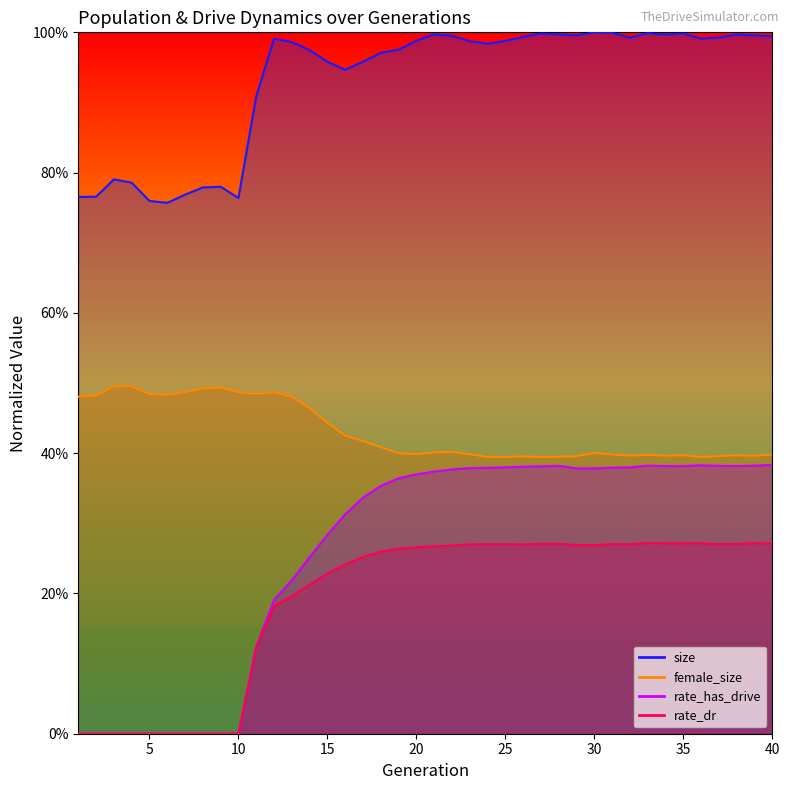

How many interior local peaks does the female_size series have?

9